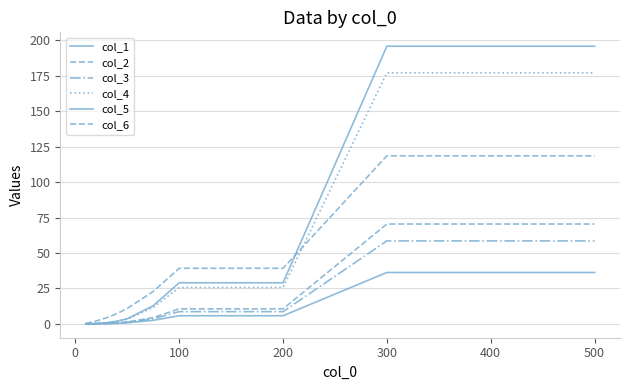

What is the average value of the col_4 series?

54.6